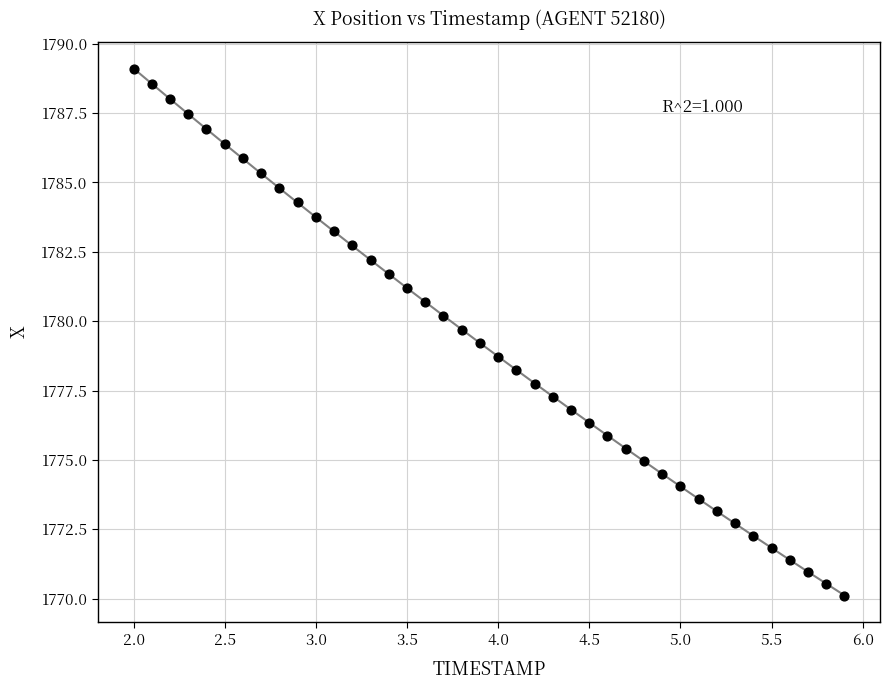

What is the range of X values (max minus min)?

3.9